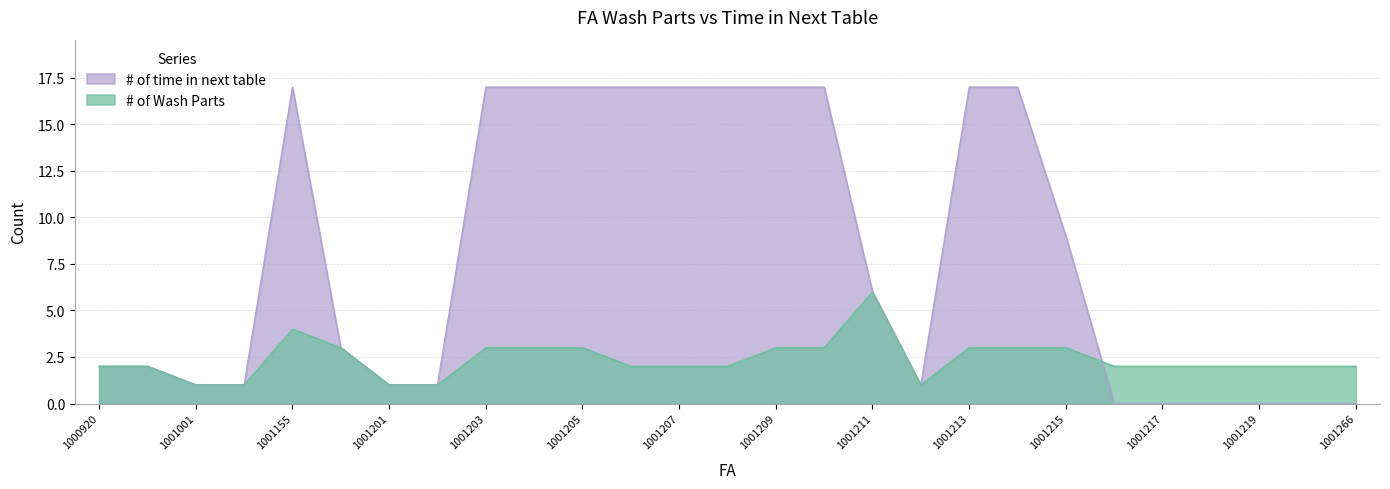

At which label does # of Wash Parts first exceed 2?

1001155